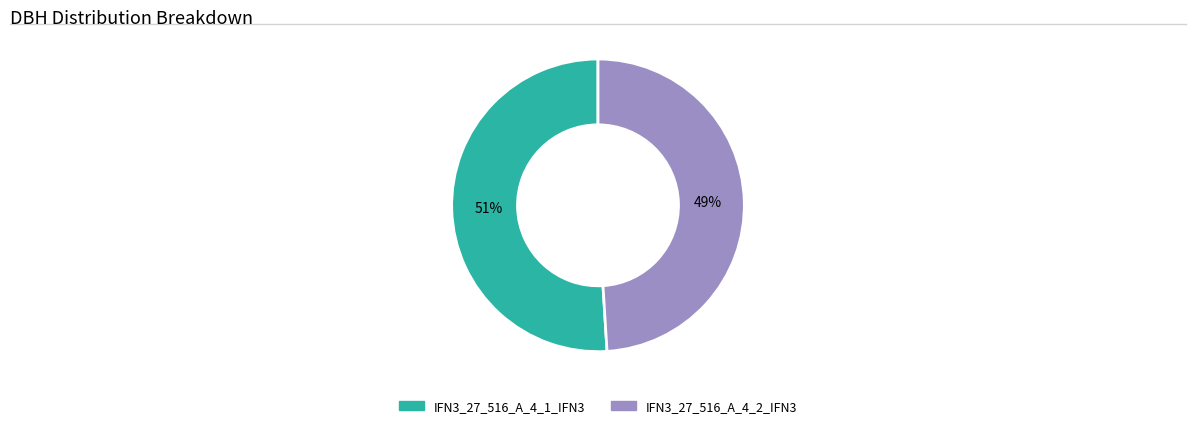

True or false: IFN3_27_516_A_4_2_IFN3 accounts for 57% of the total.

False